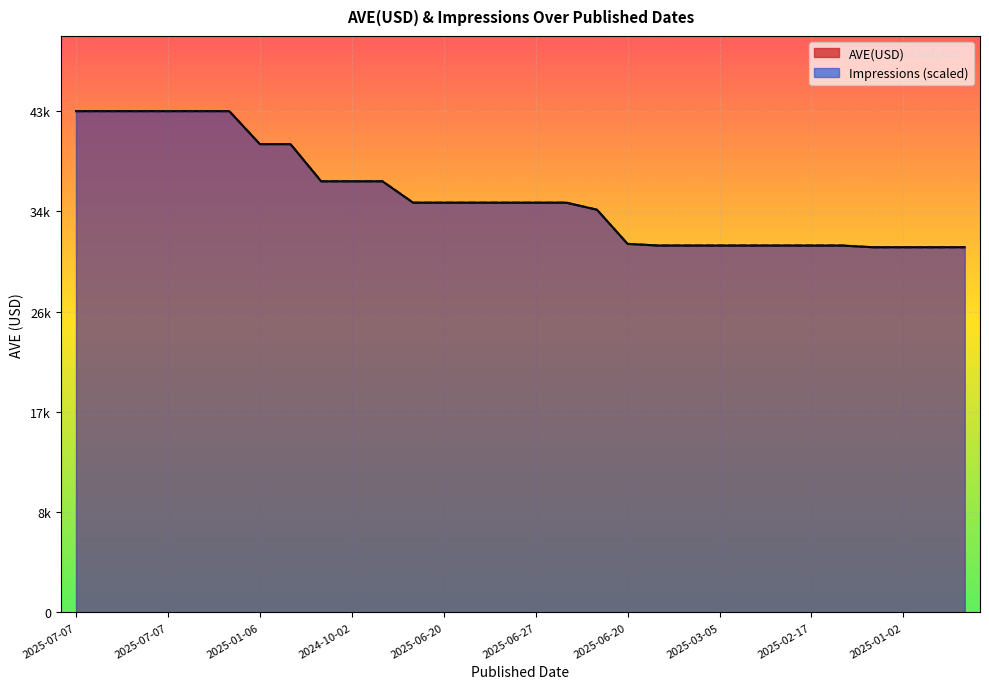

True or false: AVE(USD) has more than 1 interior local peaks.

False